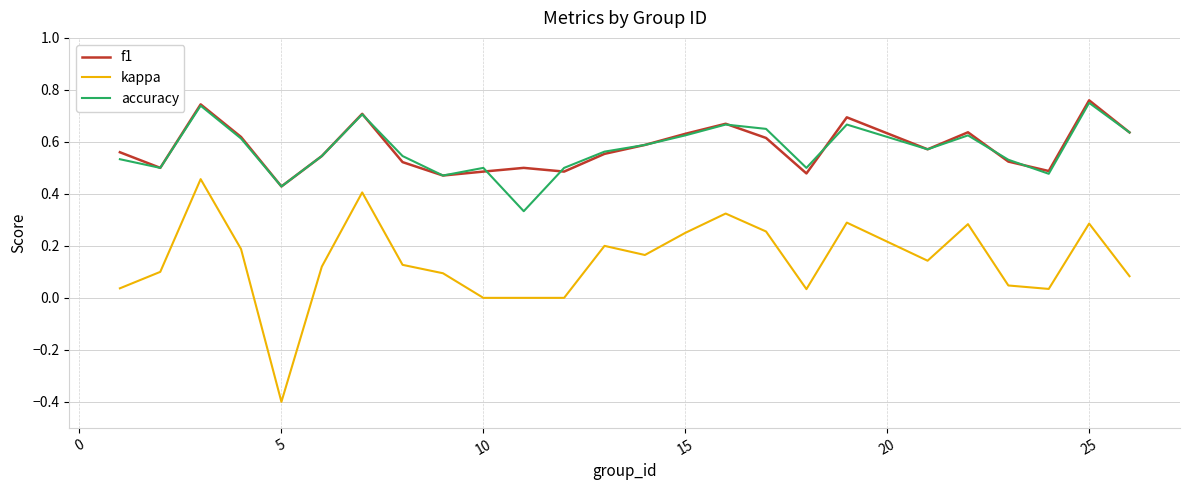

Which series has the largest range (max minus min)?

kappa